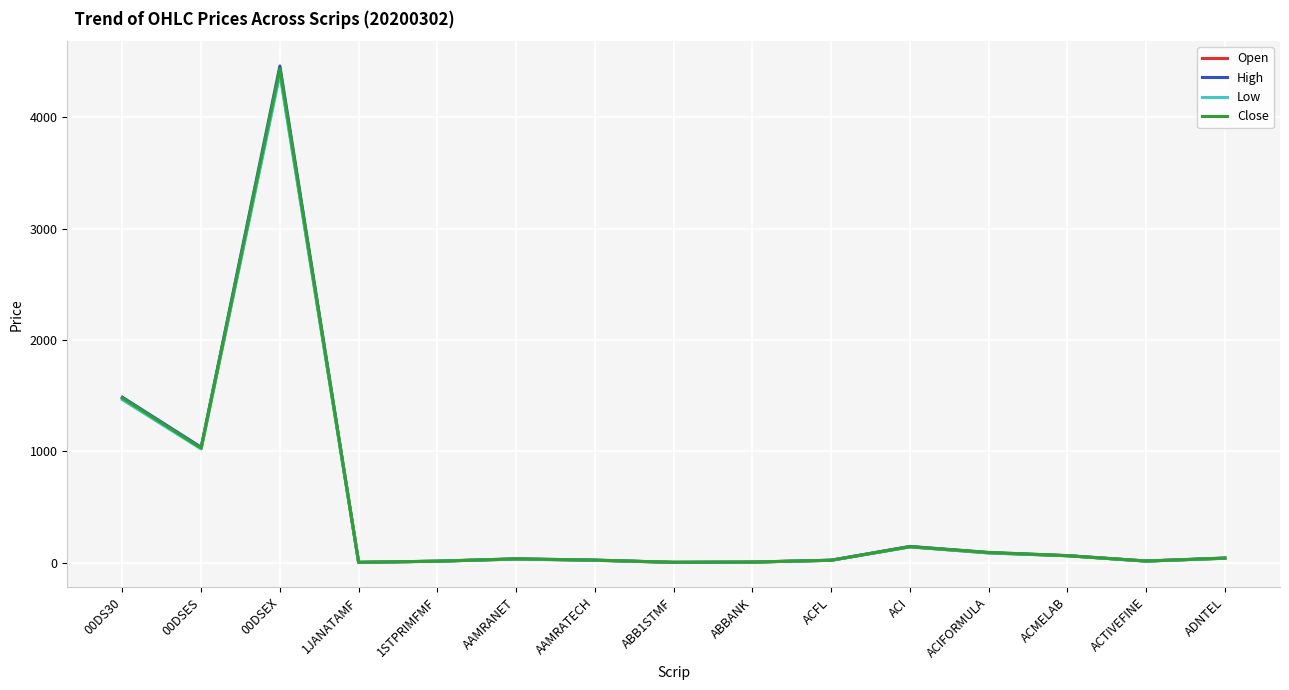

Which category has the highest value in the Close series?

00DSEX